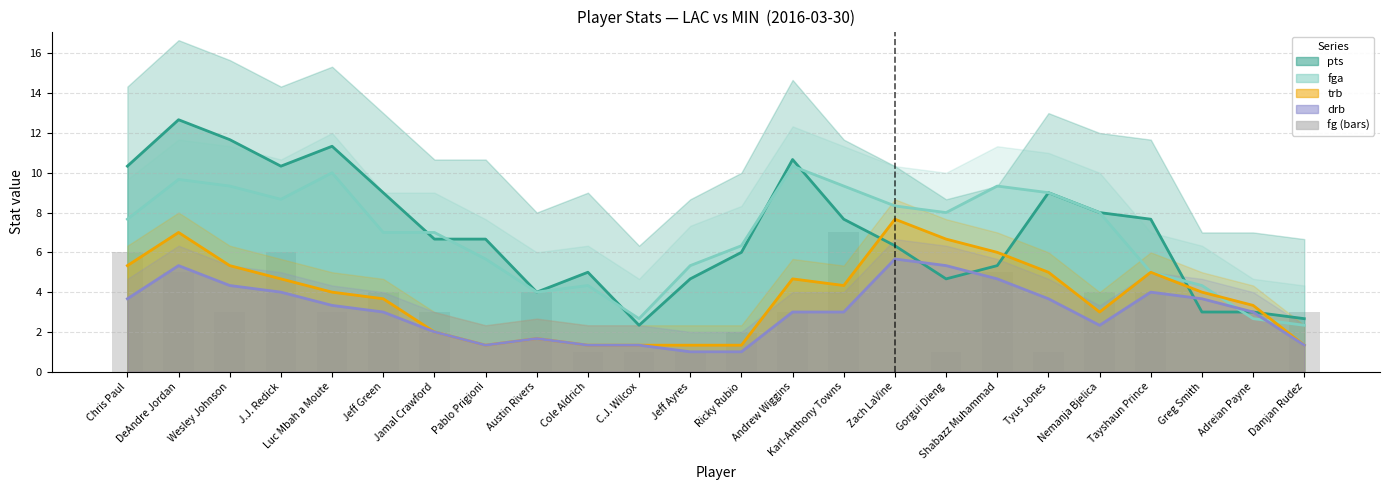

Which series has the largest total across all categories?

pts (line)